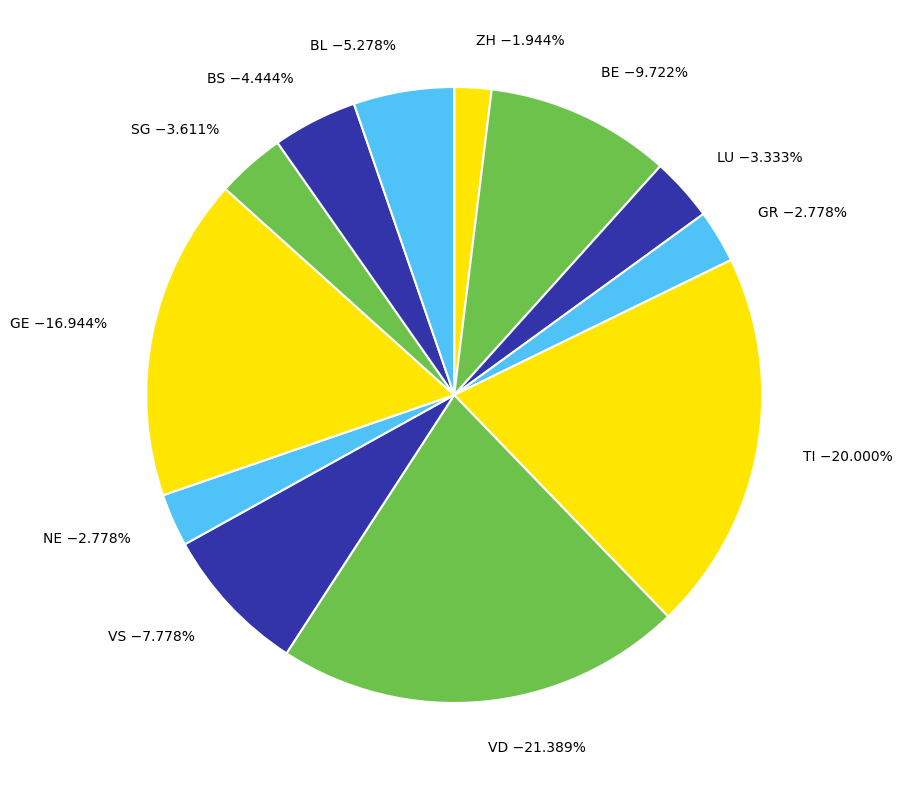

How many slices are in this pie chart?

12